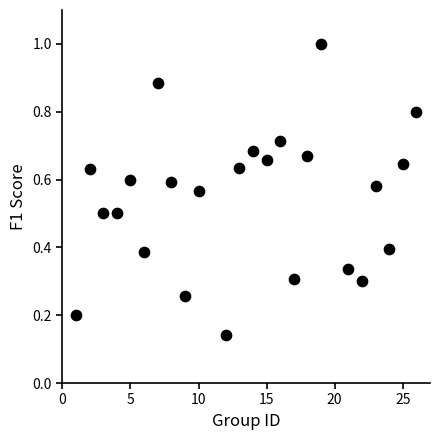

What is the range of X values (max minus min)?

25.0